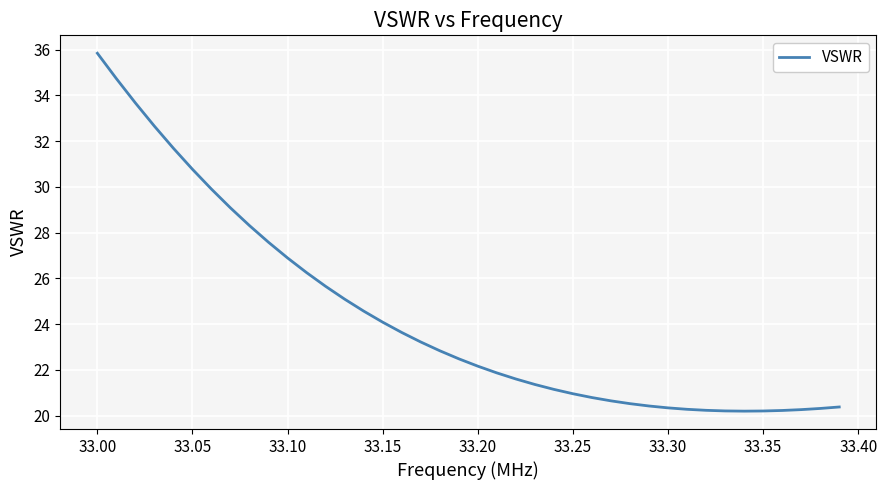

What is the greatest value displayed?

35.8